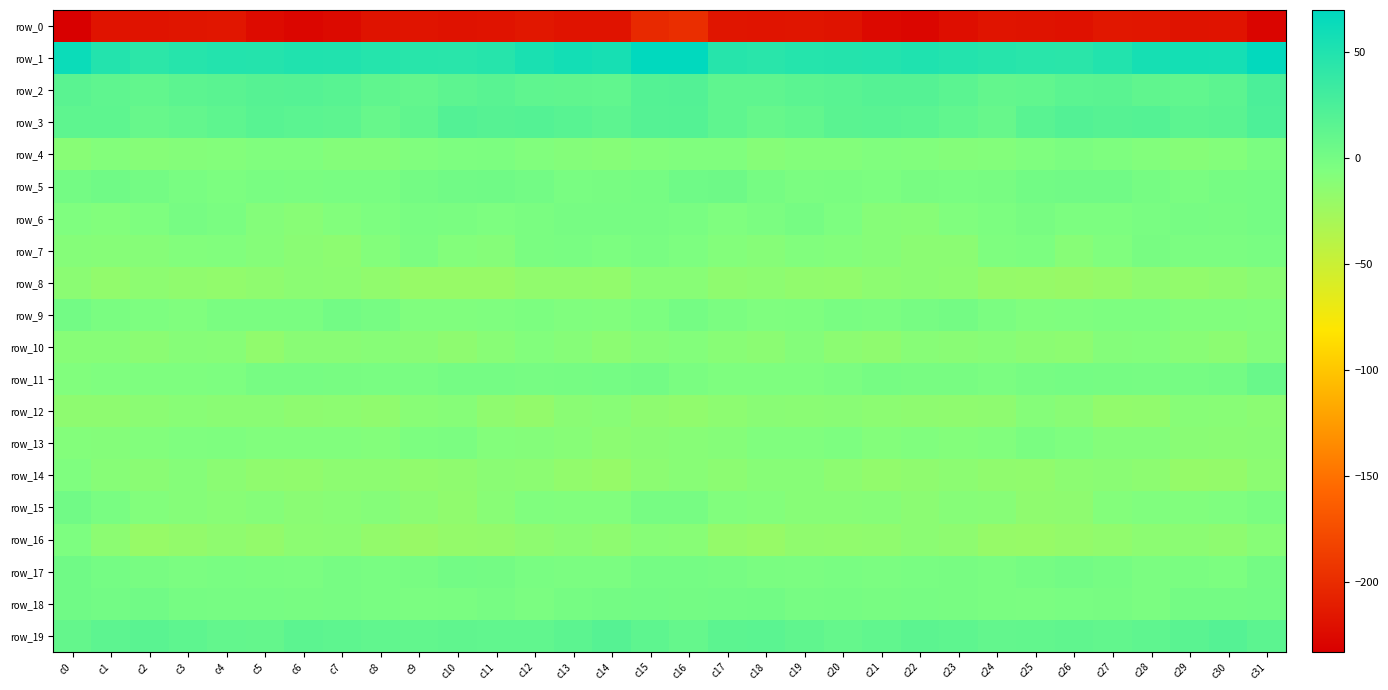

How many values in the row_5 series are below 0?

20